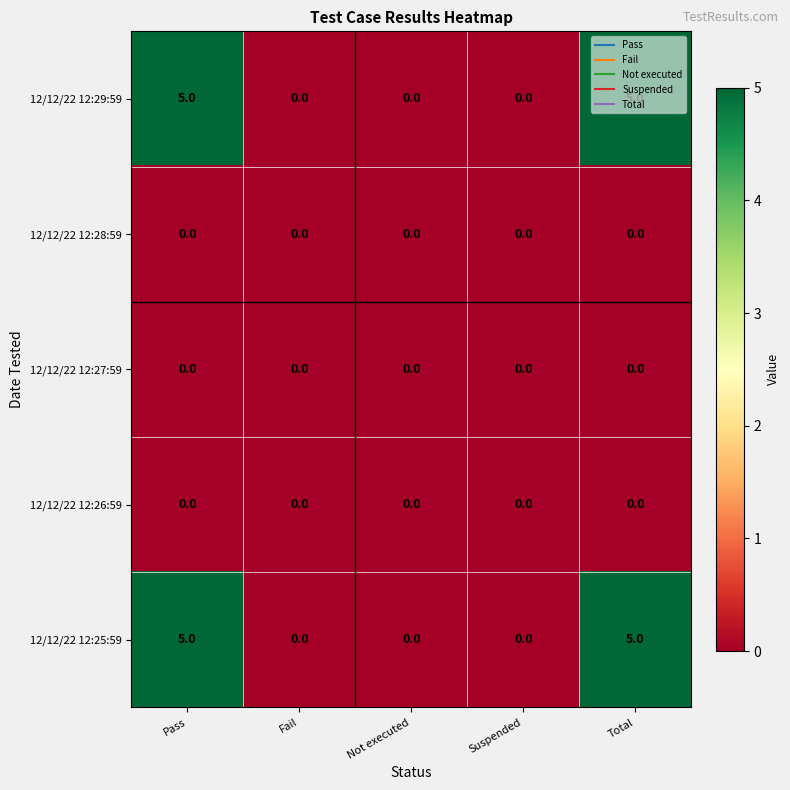

What is the difference between the highest and lowest values at Pass?

5